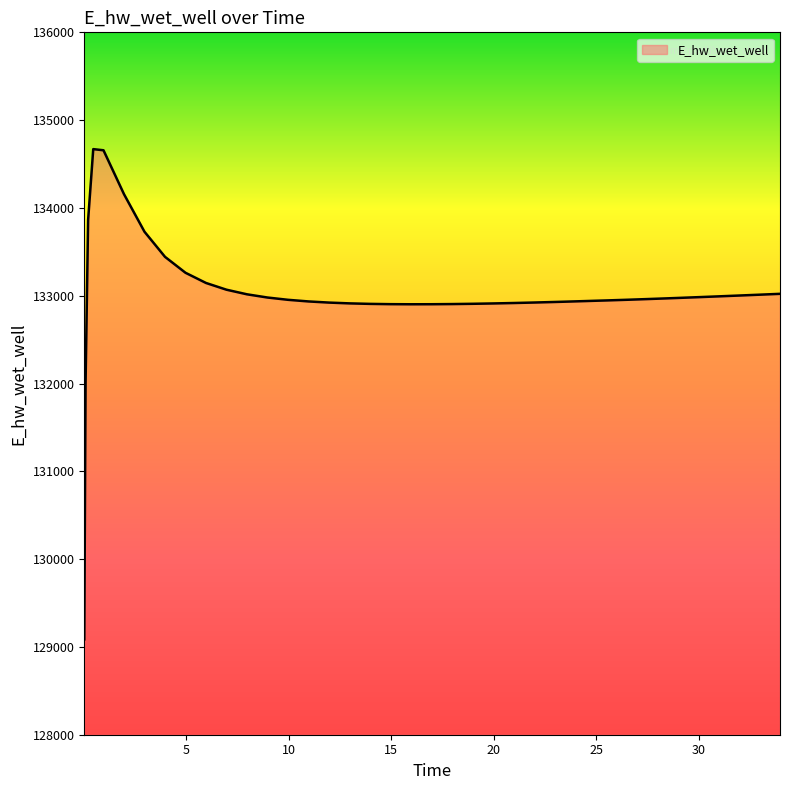

What is the difference between the maximum and minimum values?

5584.0